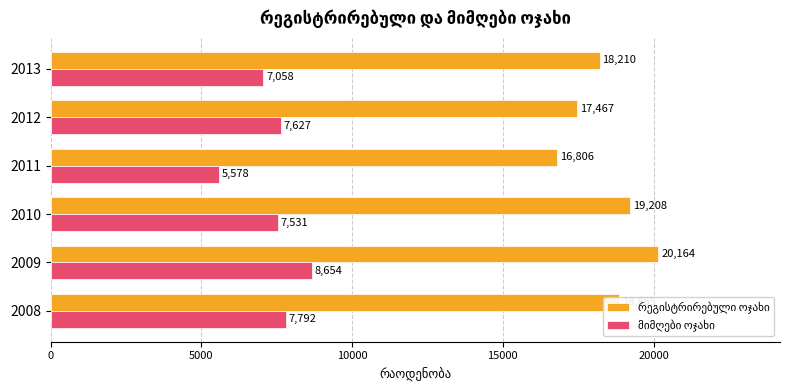

At which category is the sum across all series the highest?

2009